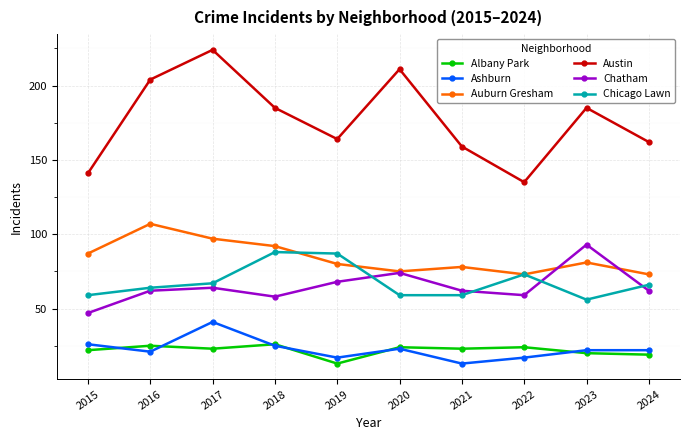

True or false: Auburn Gresham has a value of 117 at 2019.

False